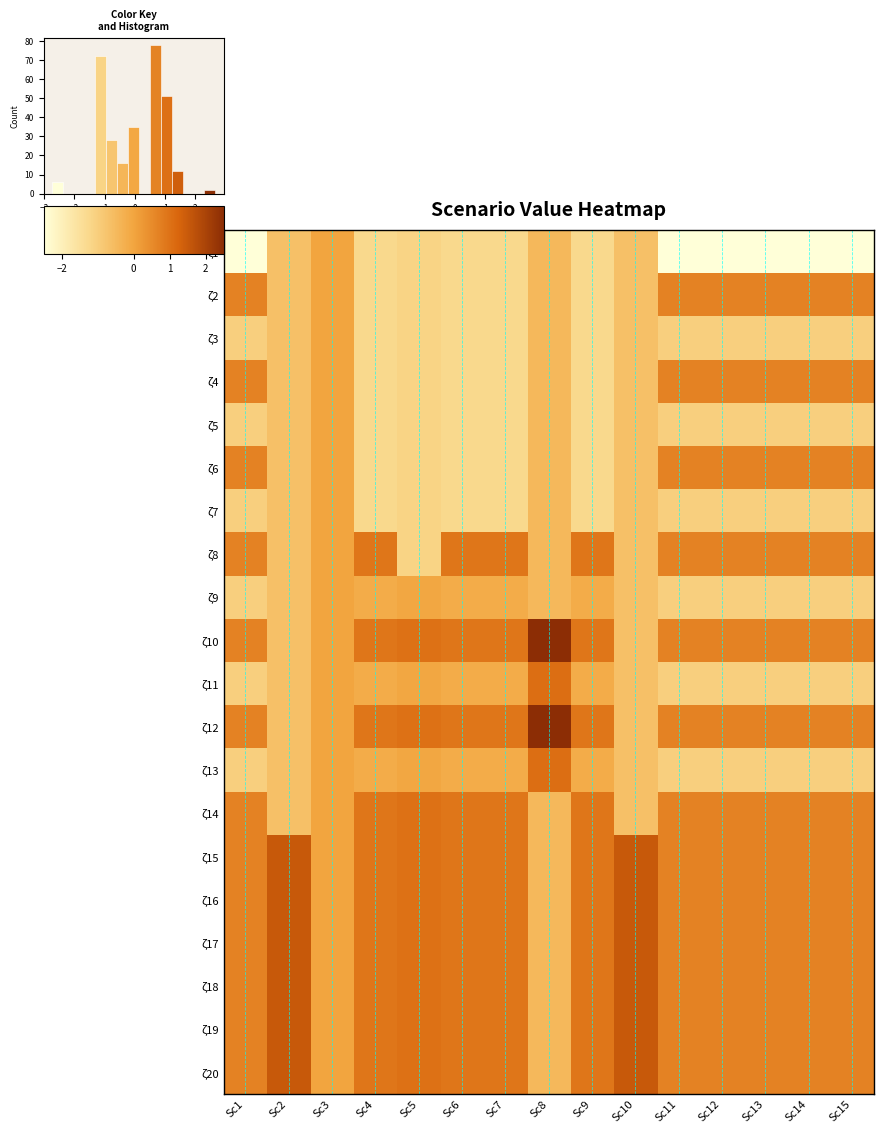

How many categories are shown in the chart?

15